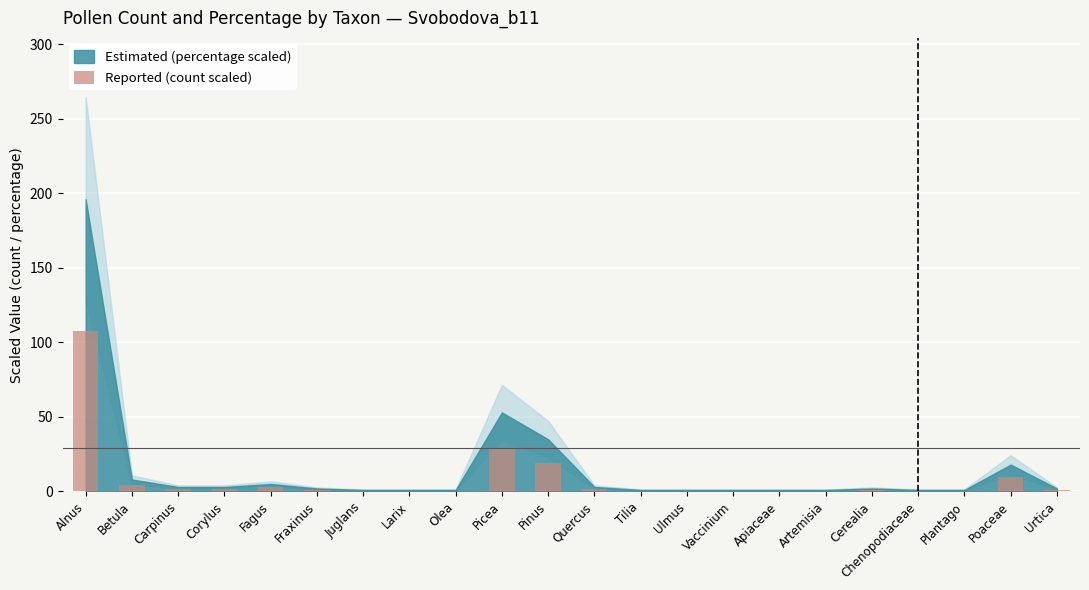

At which label is the value closest to 54?

Picea